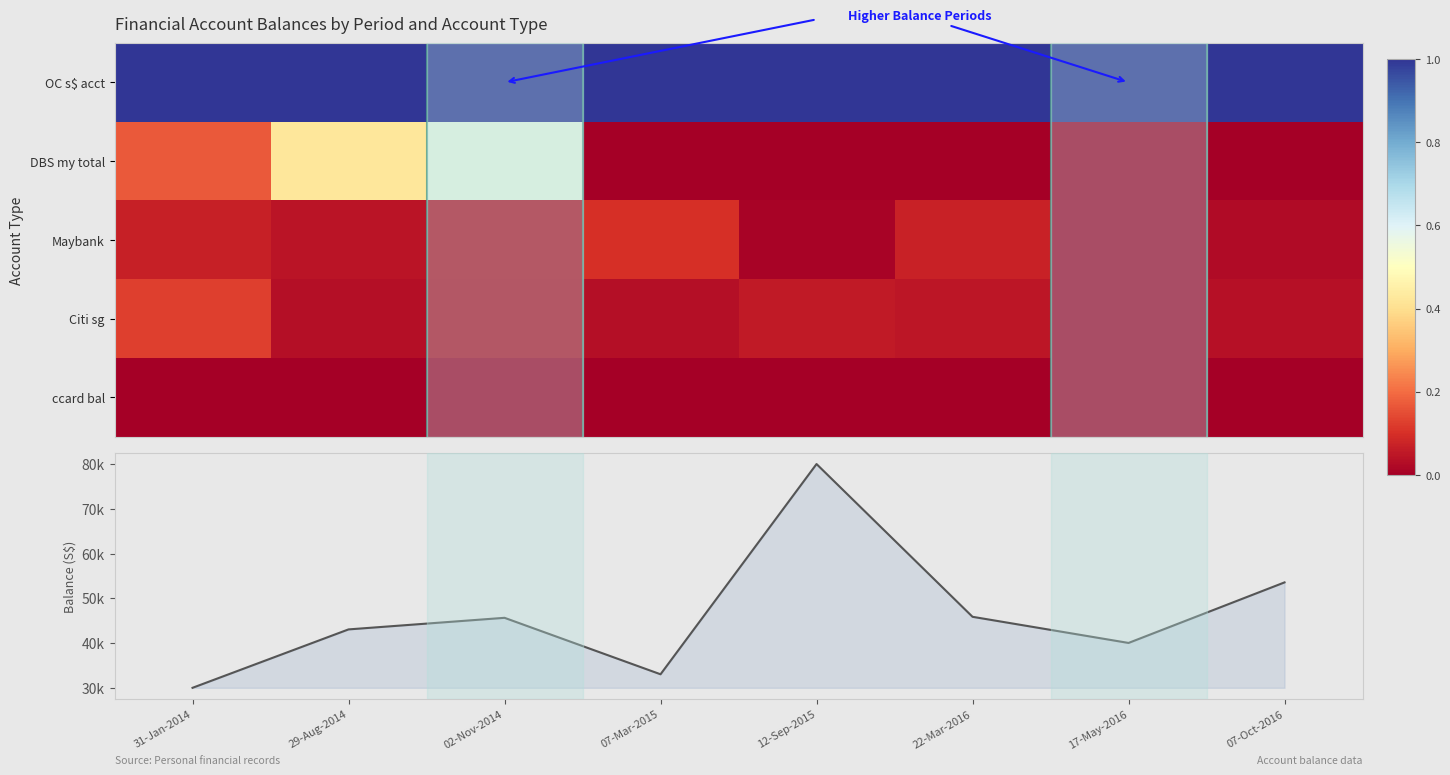

Read the OC s$ acct value at 31-Jan-2014.

1.0